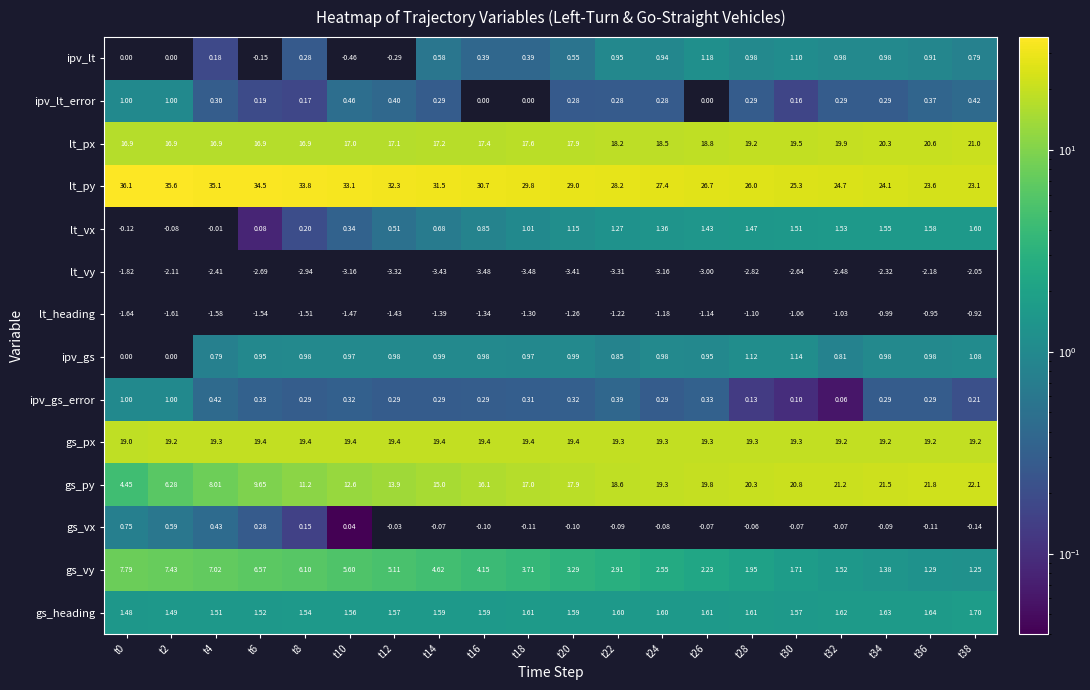

Which series changed the most between t10 and t20?

gs_py